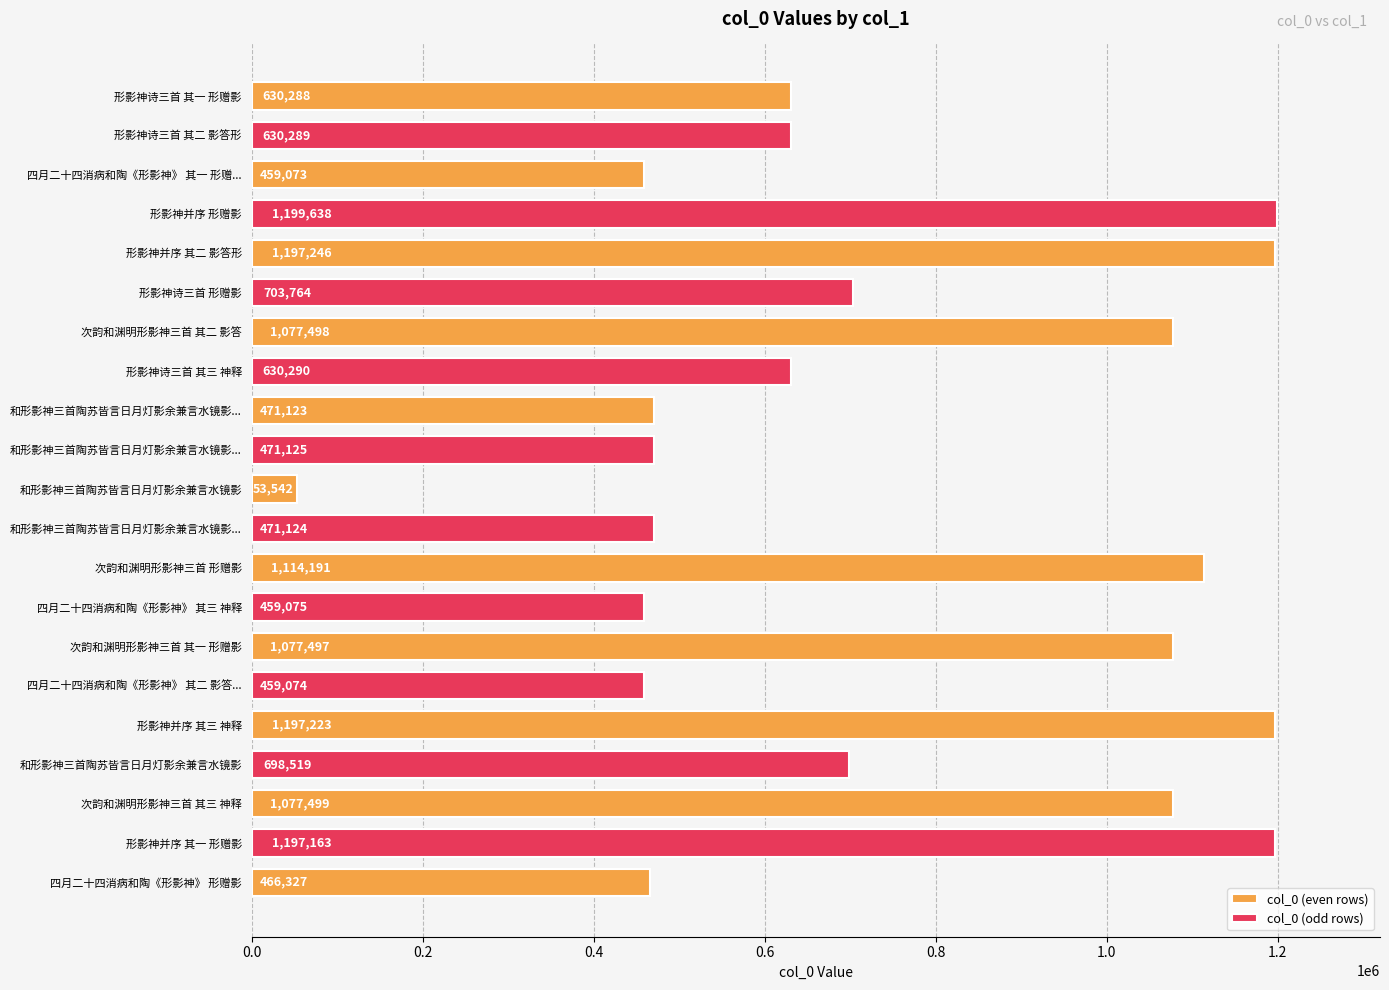

The chart shows a value of 122510 at 和形影神三首陶苏皆言日月灯影余兼言水镜影 其一. True or false?

False